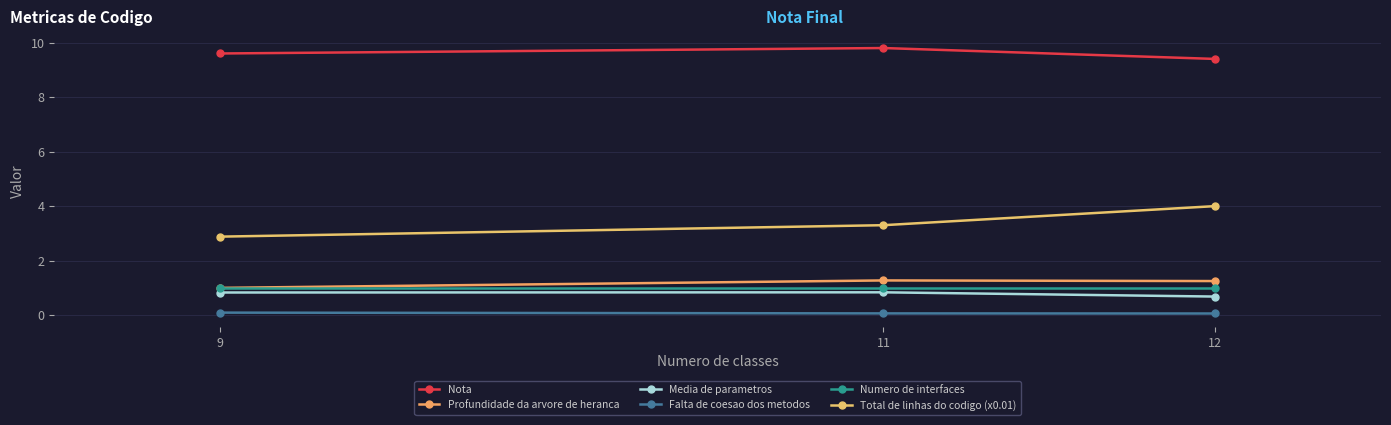

List the series in order of their peak value, lowest first.

Falta de coesao dos metodos, Media de parametros, Numero de interfaces, Profundidade da arvore de heranca, Total de linhas do codigo (x0.01), Nota